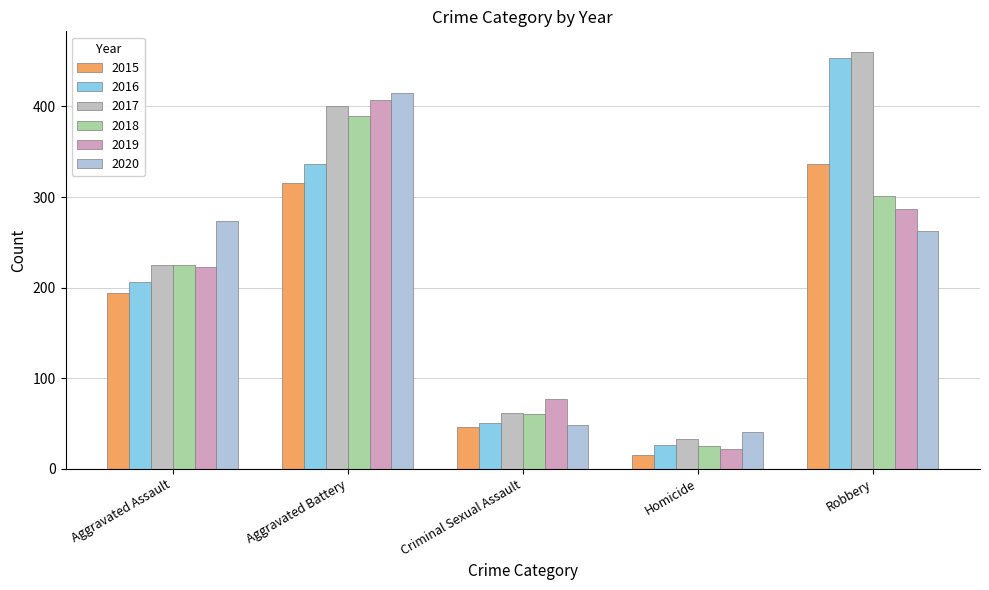

Reading left to right, transcribe all the data shown in this chart.

2015: Aggravated Assault=194	Aggravated Battery=316	Criminal Sexual Assault=46	Homicide=15	Robbery=337
2016: Aggravated Assault=206	Aggravated Battery=336	Criminal Sexual Assault=50	Homicide=26	Robbery=454
2017: Aggravated Assault=225	Aggravated Battery=400	Criminal Sexual Assault=62	Homicide=33	Robbery=460
2018: Aggravated Assault=225	Aggravated Battery=389	Criminal Sexual Assault=60	Homicide=25	Robbery=301
2019: Aggravated Assault=223	Aggravated Battery=407	Criminal Sexual Assault=77	Homicide=22	Robbery=287
2020: Aggravated Assault=273	Aggravated Battery=415	Criminal Sexual Assault=48	Homicide=41	Robbery=263